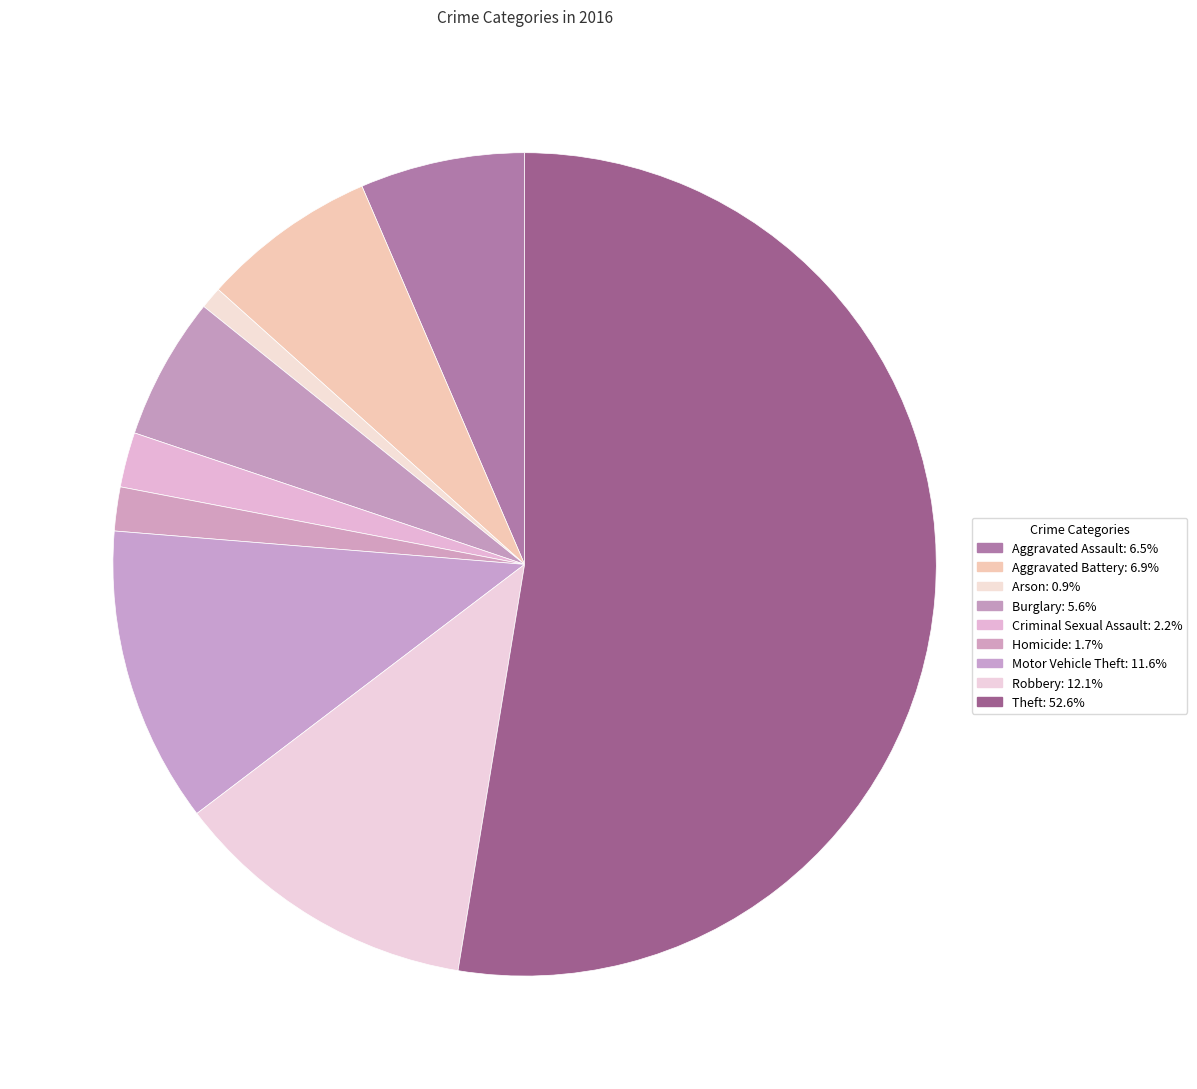

To the nearest percent, what percentage of the pie is Arson?

1%